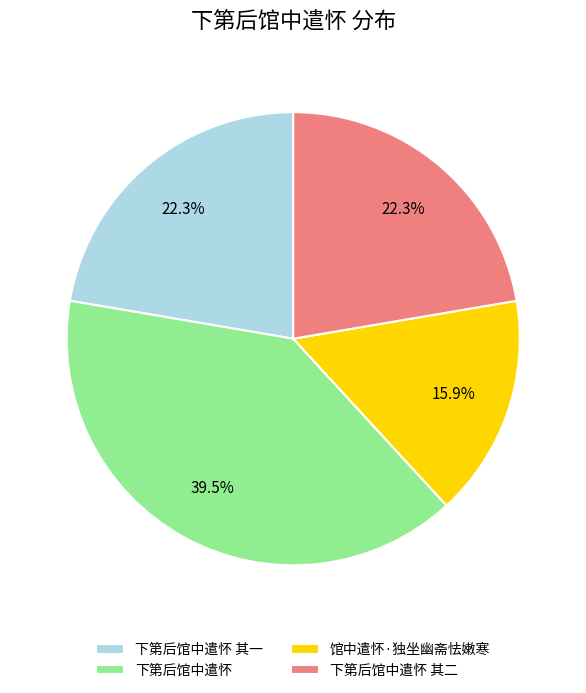

Is there any slice that represents more than half of the pie?

No